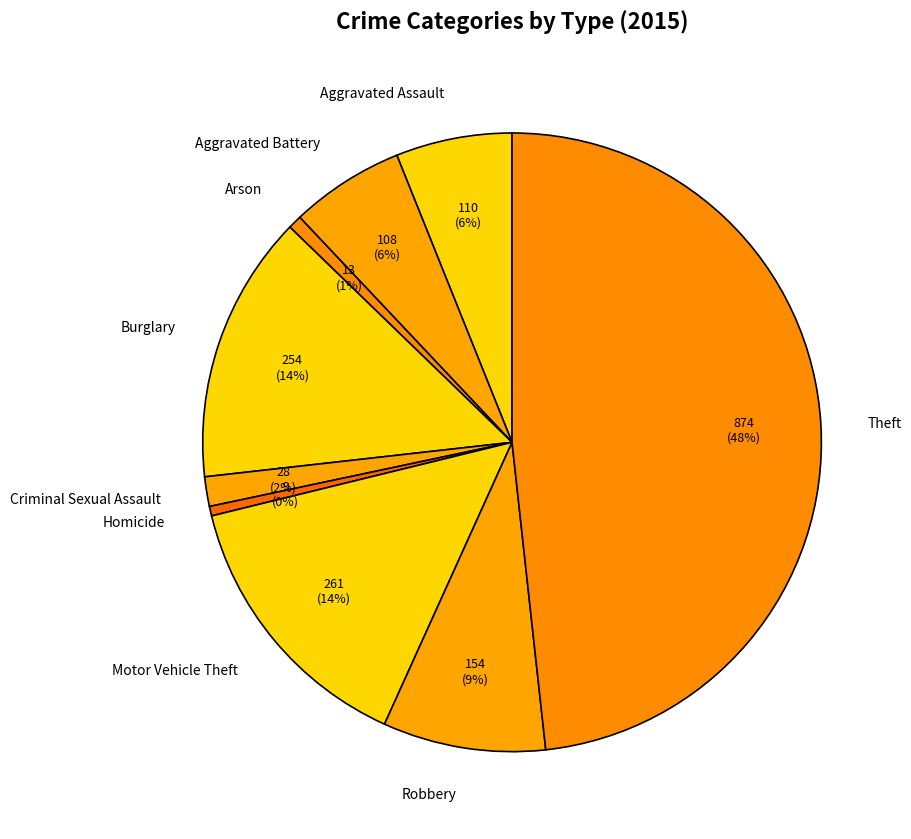

What percentage is the Theft slice, to the nearest percent?

48%